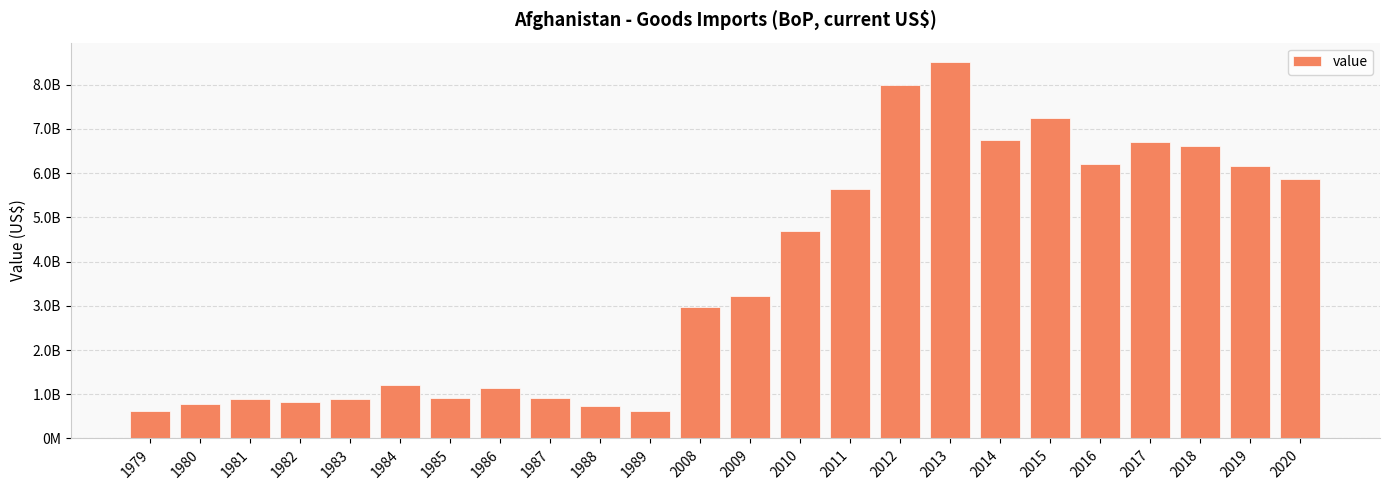

Does the chart contain any negative values?

No